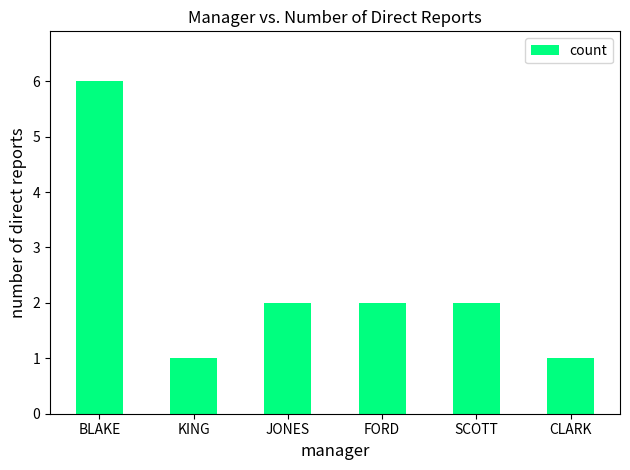

Reading left to right, list all the values displayed in this chart.

BLAKE=6	KING=1	JONES=2	FORD=2	SCOTT=2	CLARK=1